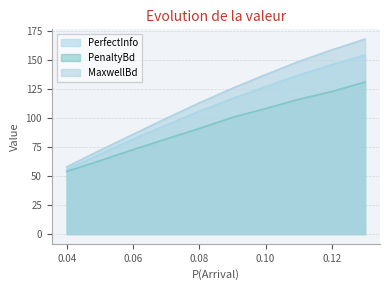

At how many categories does at least one series exceed 74?

8